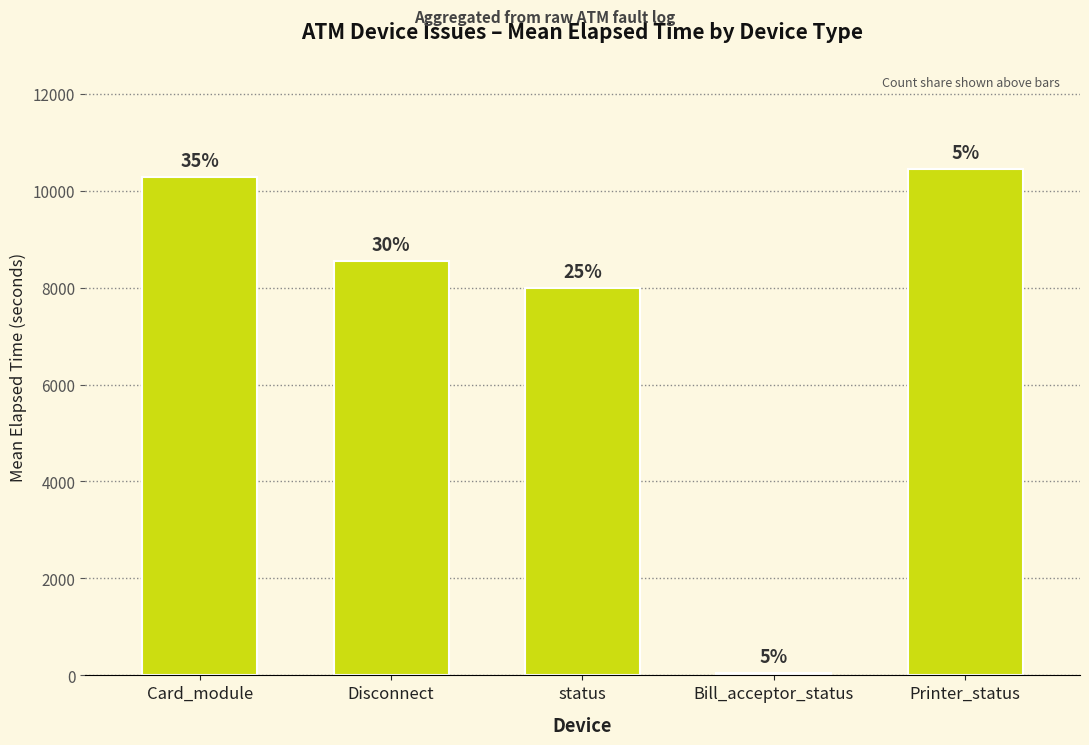

What is the maximum value shown in the chart?

10448